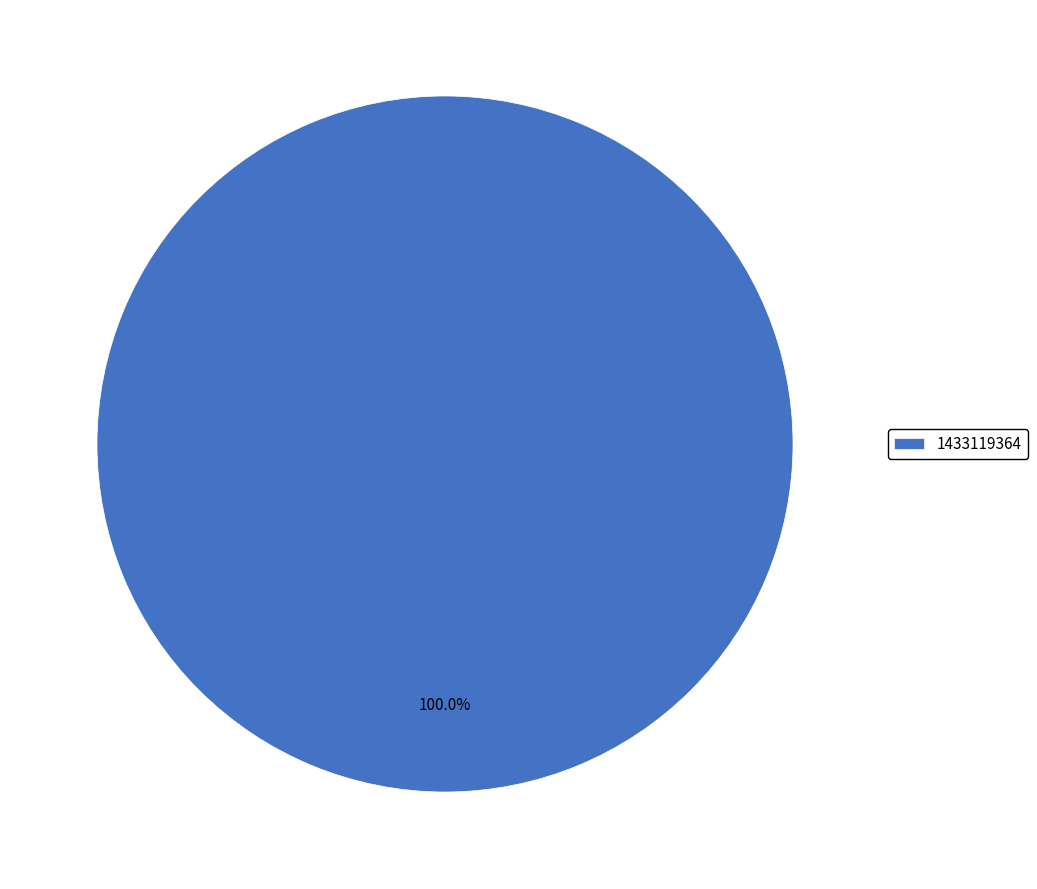

Rank the categories by value from lowest to highest.

1433119364